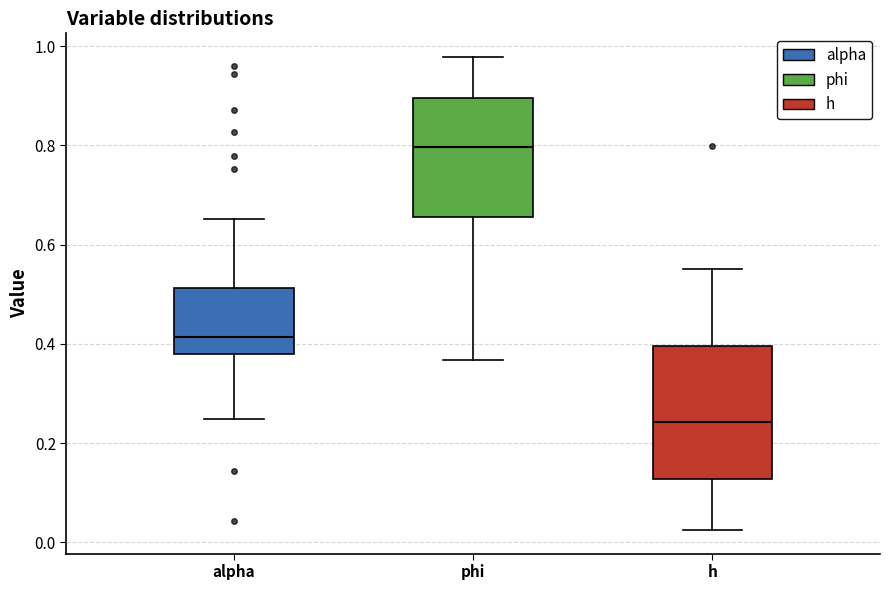

Reading left to right, read every box against the y-axis: the position of its median line, the range the box covers, and the ends of its whiskers. The values are not printed on the chart, so give them approximately, as read against the axis.

alpha: median 0.42, box 0.38 to 0.52, whiskers 0.24 to 0.66
phi: median 0.80, box 0.66 to 0.90, whiskers 0.36 to 0.98
h: median 0.24, box 0.12 to 0.40, whiskers 0.02 to 0.56